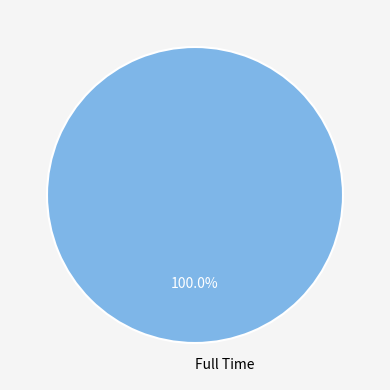

To the nearest percent, what portion does Full Time represent?

100%